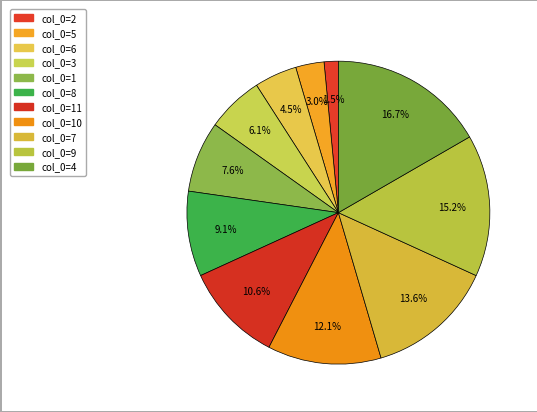

To the nearest percent, what is the difference between the largest and smallest slice percentages?

15%